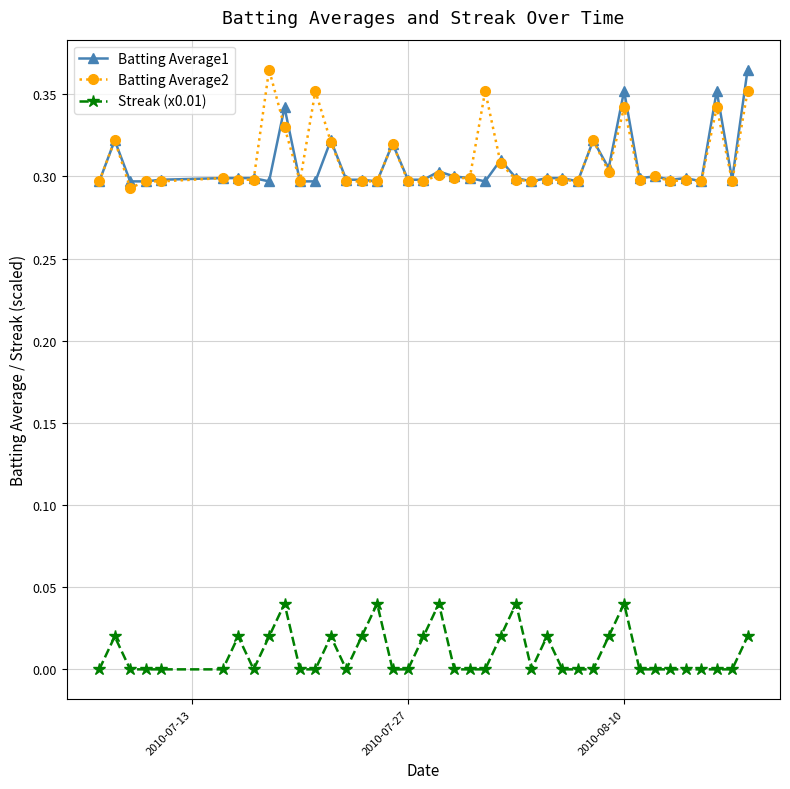

What are all the series names shown in the legend?

Batting Average1, Batting Average2, Streak (x0.01)